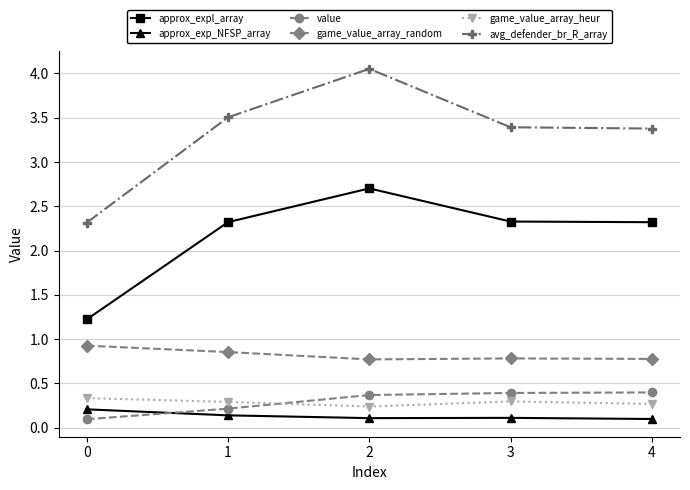

What is the approximate value of value at 4?

0.4